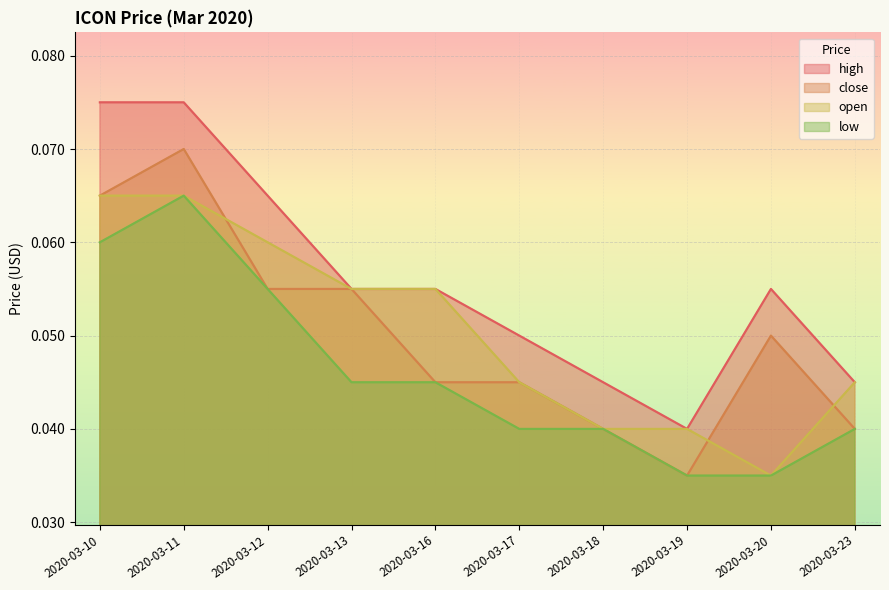

True or false: low and open intersect in this chart.

False